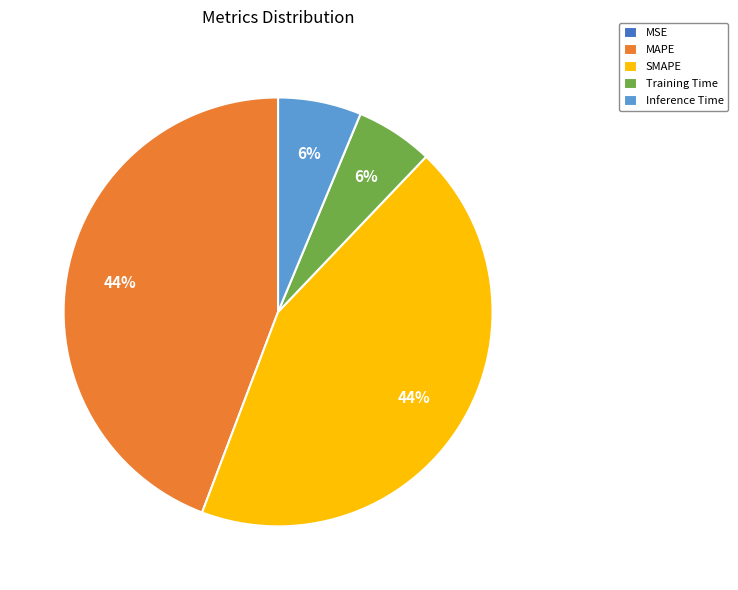

True or false: Training Time accounts for 6% of the total.

True